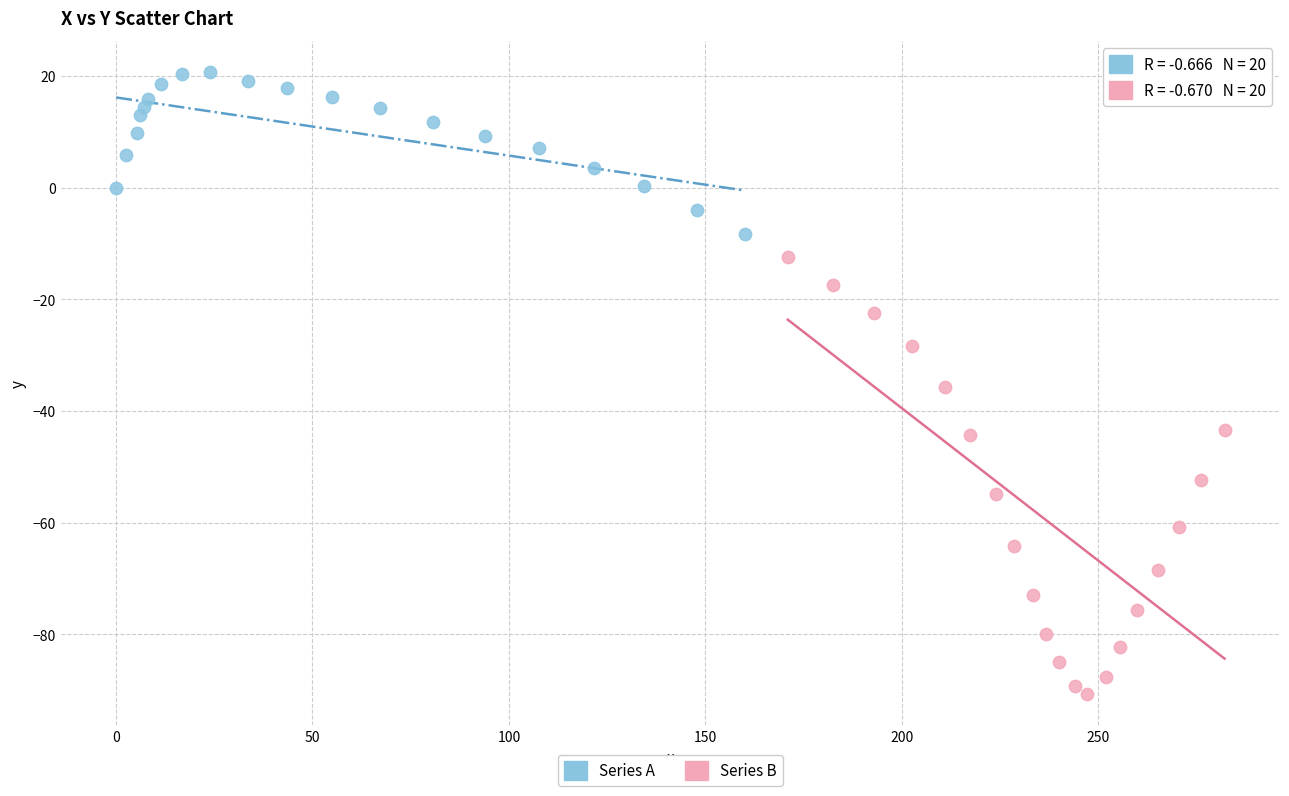

What are all the series names shown in the legend?

Series A, Series B